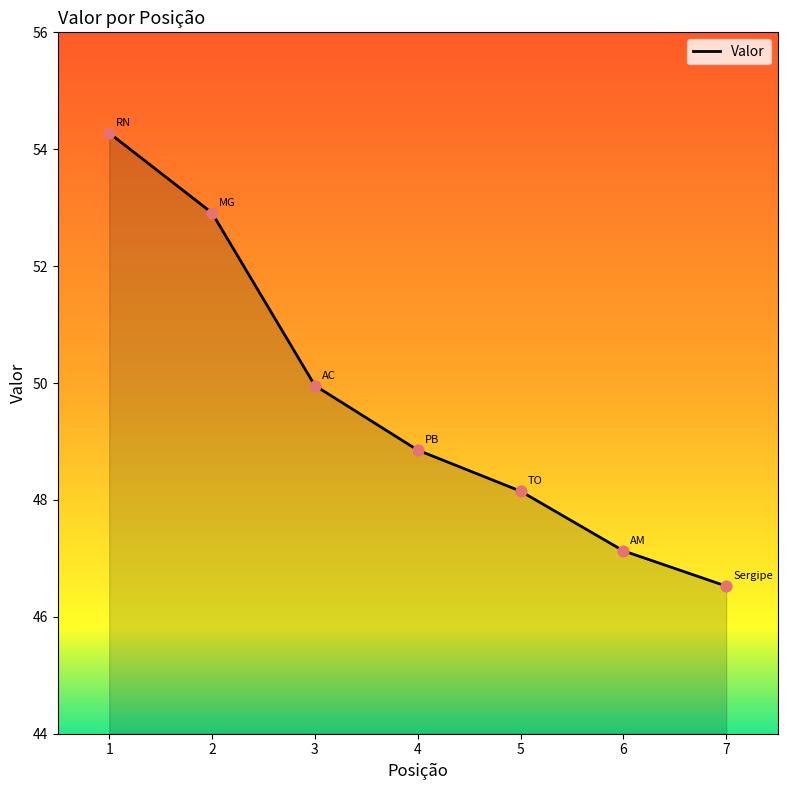

Approximately how many times larger is the value at 4 compared to 6?

1.0